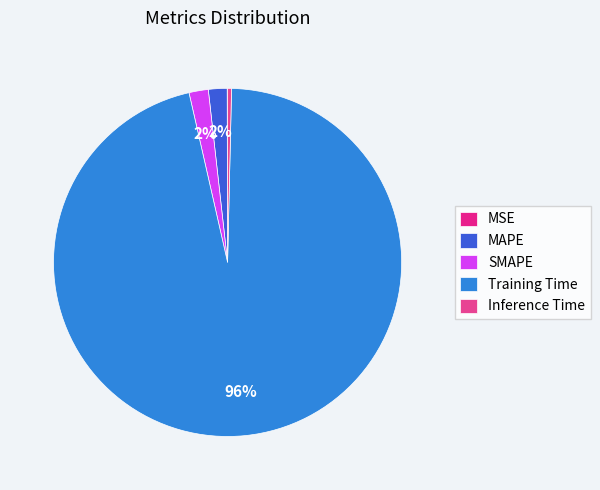

How many segments does this pie chart have?

5